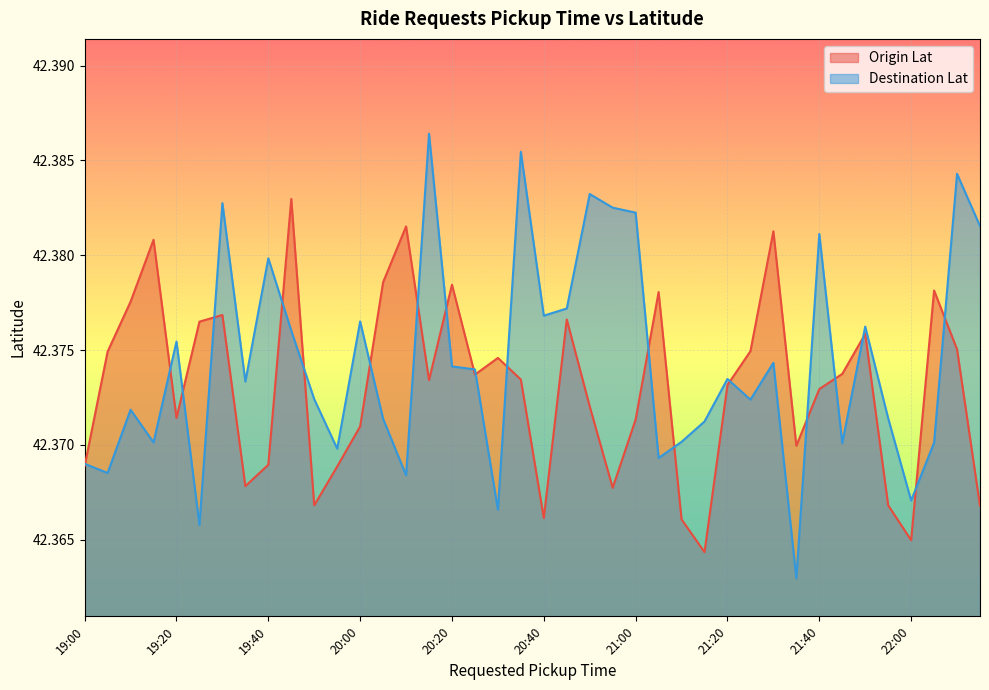

True or false: Destination Lat has a value of 42.4 at 20:35.

True